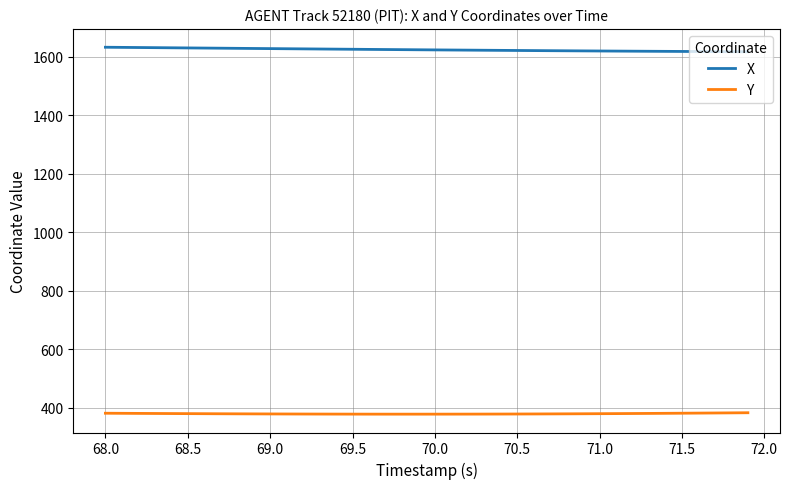

What is the maximum value shown in the chart?

1632.4